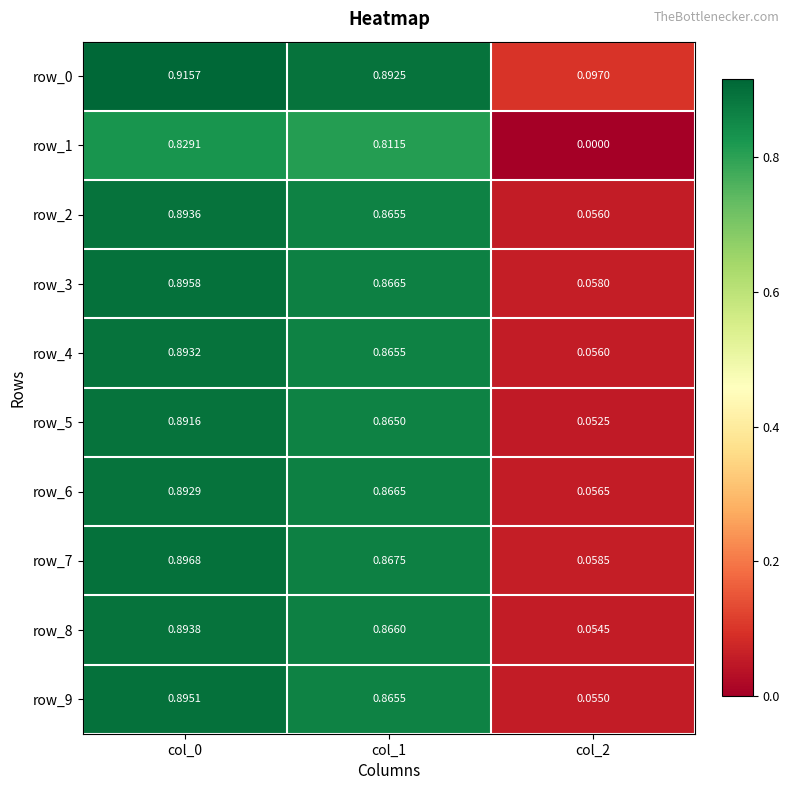

Rank the categories by row_8 value from highest to lowest.

col_0, col_1, col_2